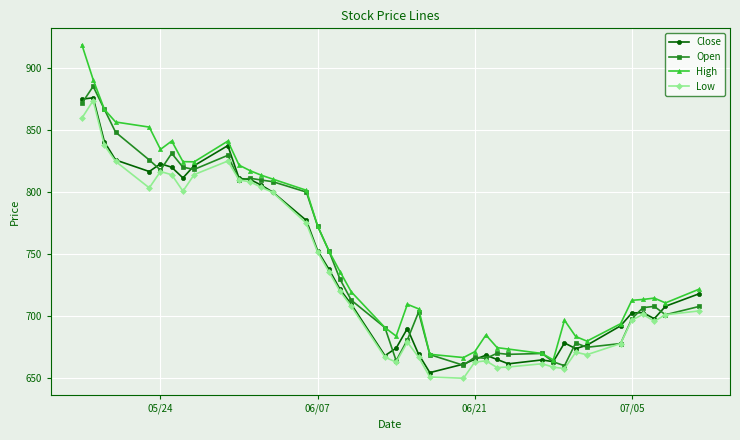

How many series are shown in this chart?

4